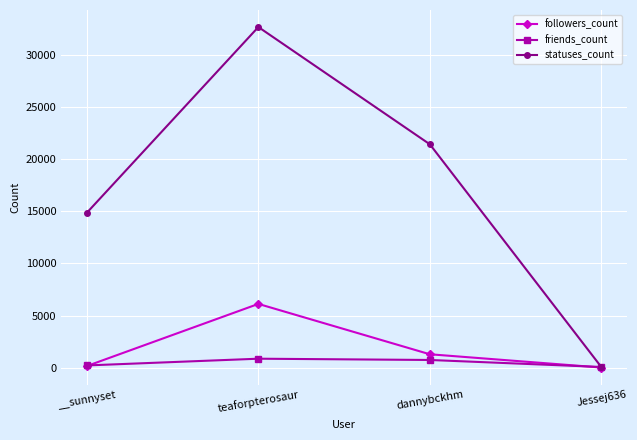

What is the label of the 2nd point from the right?

dannybckhm